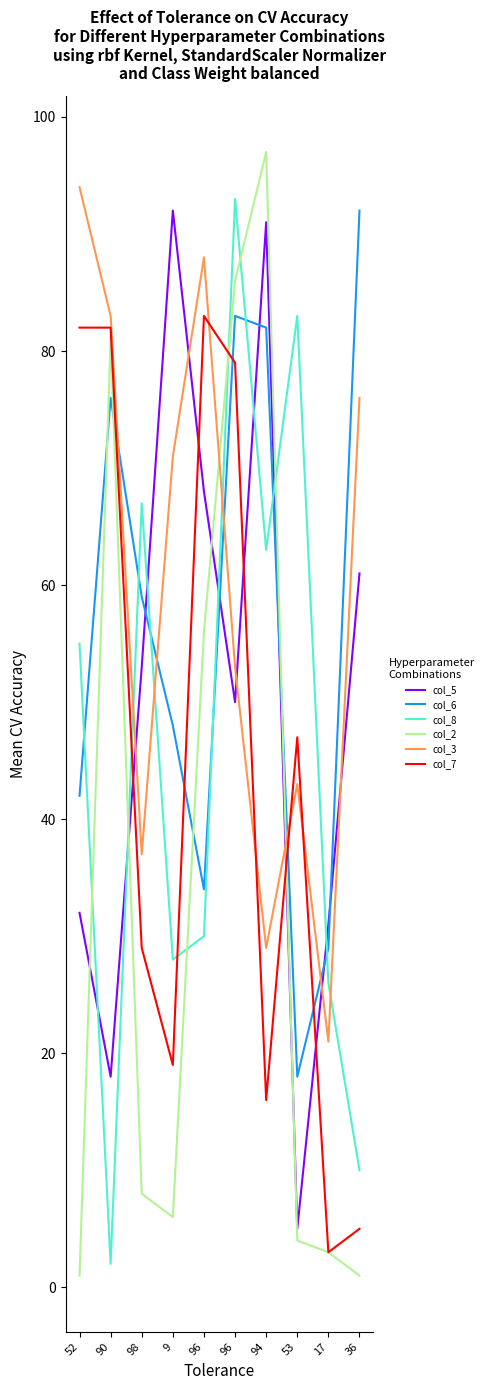

Reading left to right, list all the values displayed in this chart.

col_5: 32	18	53	92	68	50	91	5	31	61
col_6: 42	76	59	48	34	83	82	18	29	92
col_8: 55	2	67	28	30	93	63	83	26	10
col_2: 1	81	8	6	56	86	97	4	3	1
col_3: 94	83	37	71	88	53	29	43	21	76
col_7: 82	82	29	19	83	79	16	47	3	5